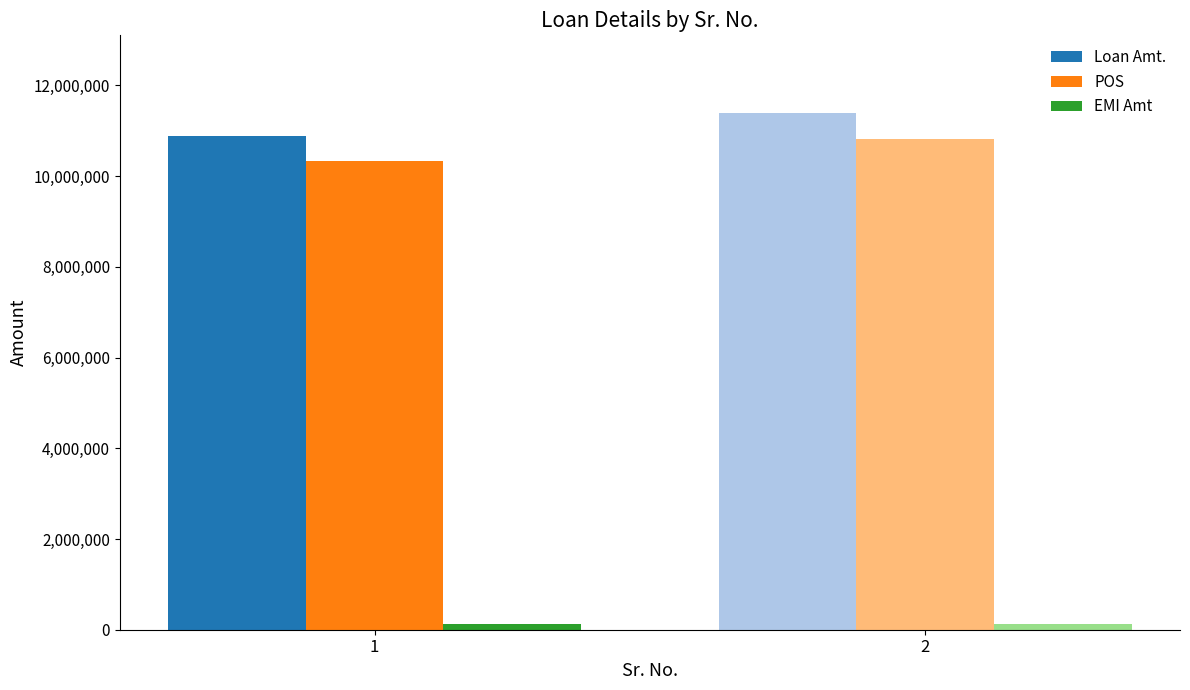

What is the value of the Loan Amt. bar at the 1st from the left?

10892698